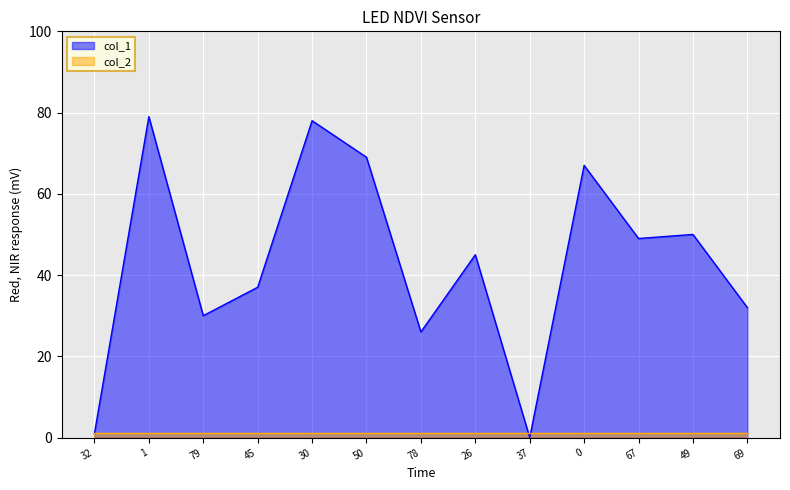

Reading left to right, transcribe all the data shown in this chart.

1	79	30	37	78	69	26	45	0	67	49	50	32